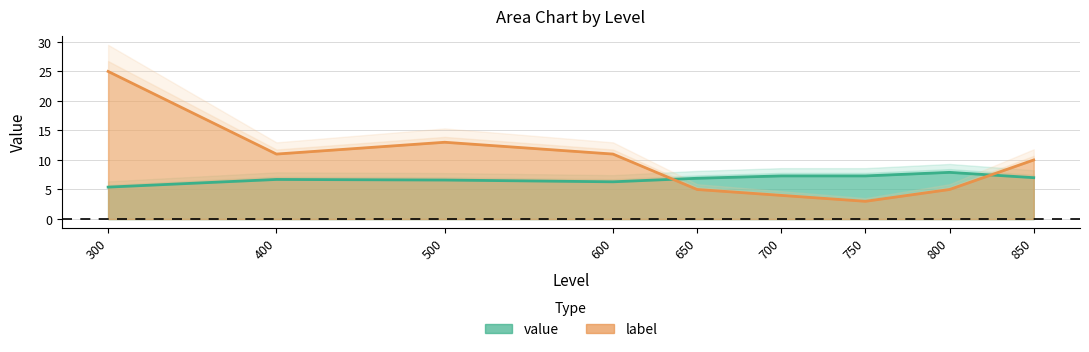

What is the difference between the highest and lowest values at 300?

19.6